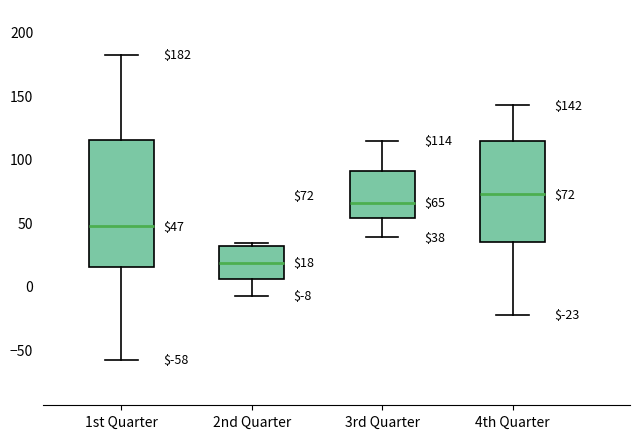

Which box has the highest median line?

4th Quarter